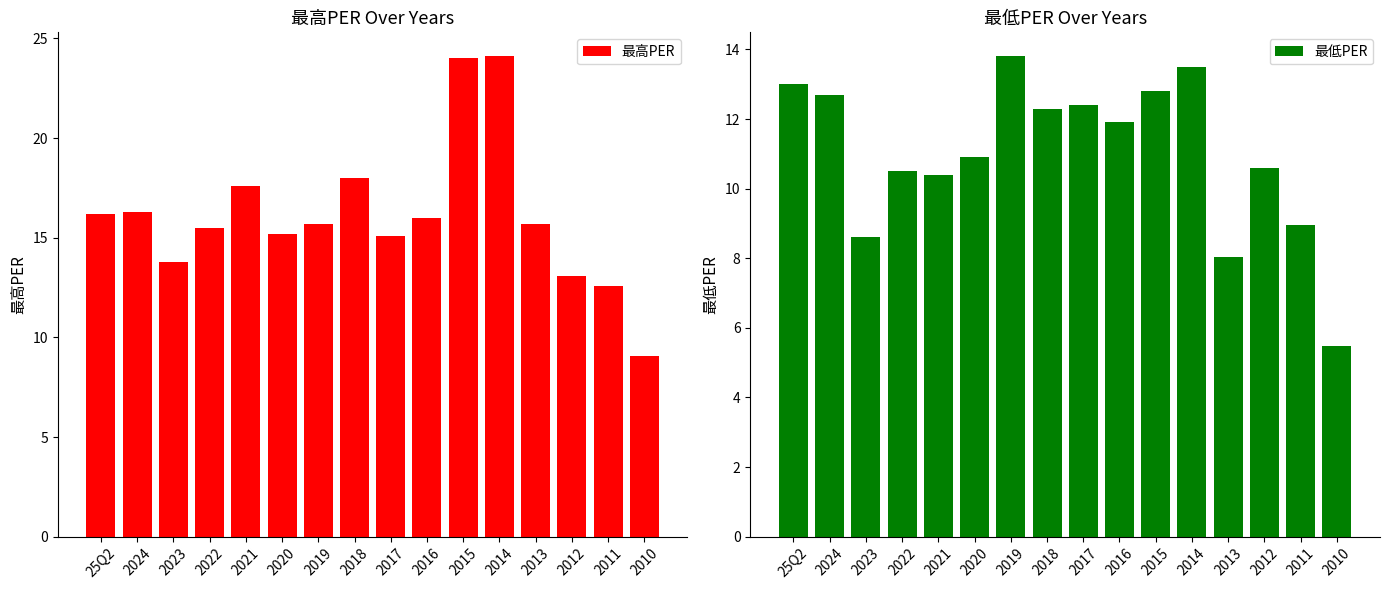

Is the value of 最低PER at 2016 greater than the value of 最高PER at 2015?

No